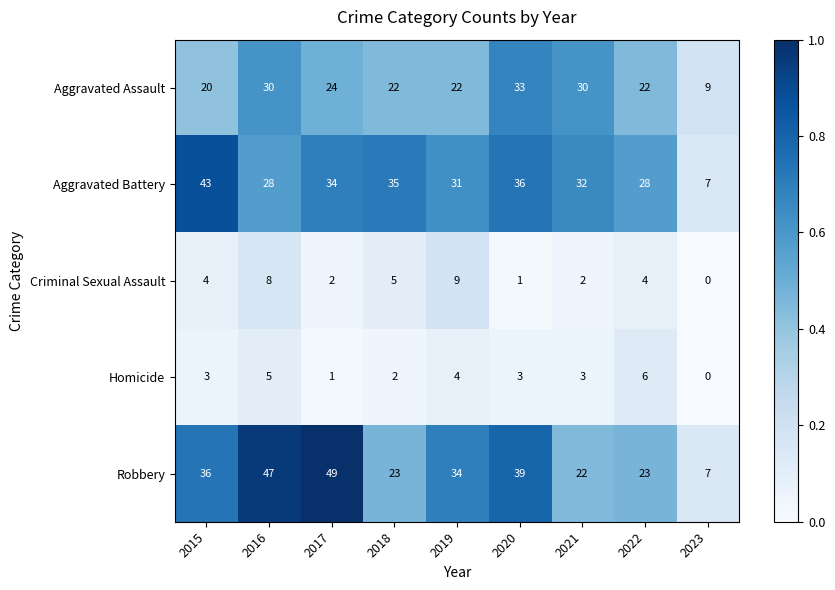

What is the average value of the Aggravated Assault series?

24